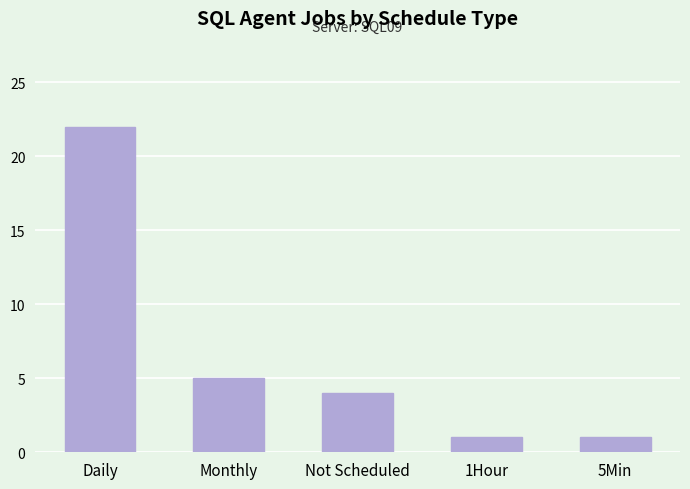

The value at Not Scheduled is 4. True or false?

True